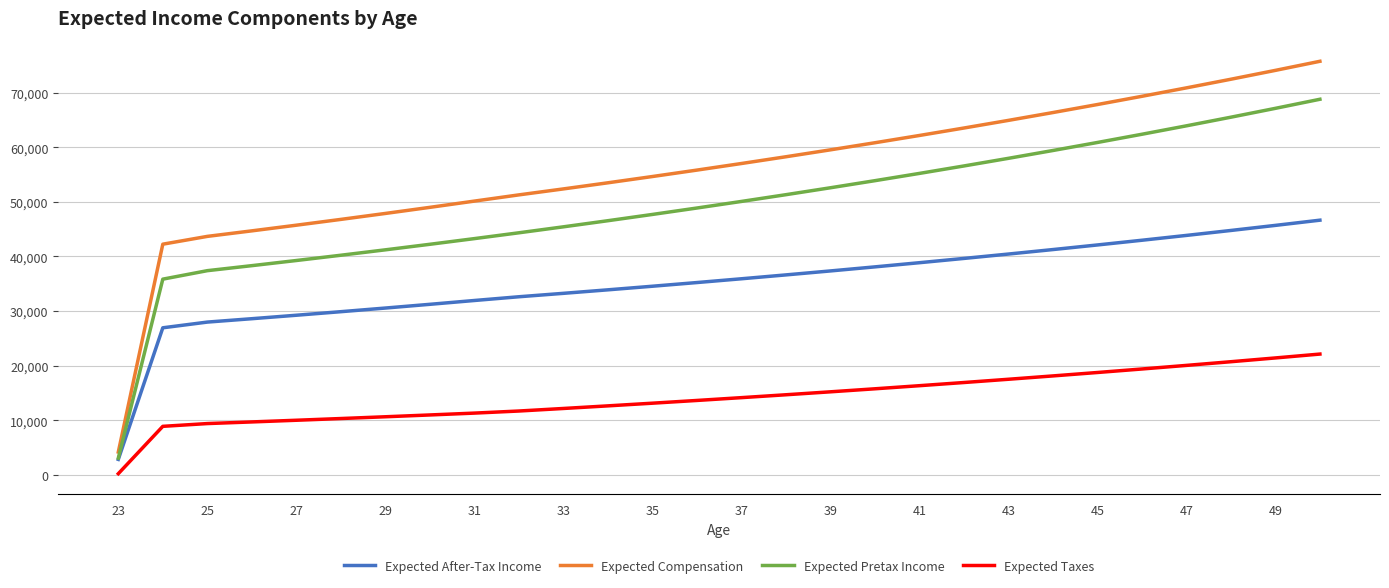

What is the minimum value for Expected Pretax Income?

3086.9